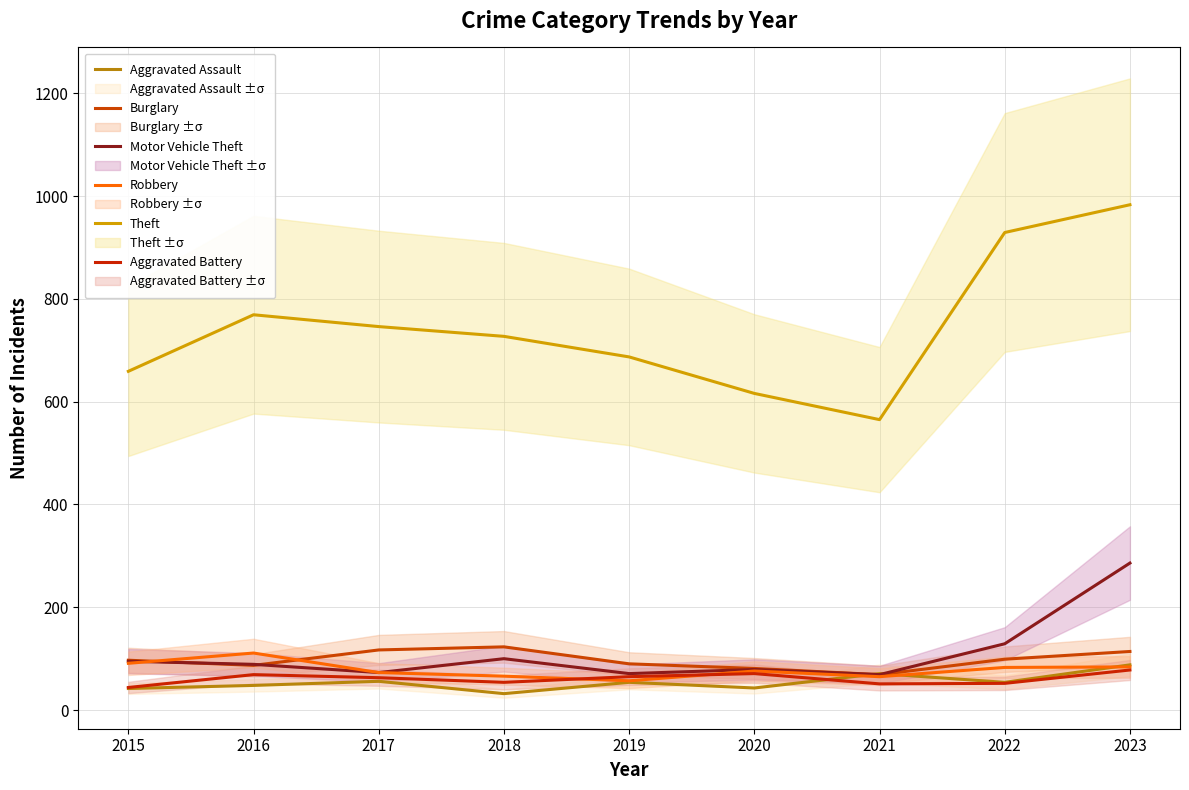

Reading left to right, extract all data points from this chart.

Aggravated Assault: 2015=42	2016=48	2017=56	2018=32	2019=54	2020=43	2021=71	2022=54	2023=88
Burglary: 2015=97	2016=87	2017=117	2018=123	2019=90	2020=81	2021=69	2022=99	2023=114
Motor Vehicle Theft: 2015=95	2016=89	2017=73	2018=100	2019=71	2020=79	2021=69	2022=129	2023=286
Robbery: 2015=91	2016=111	2017=73	2018=66	2019=57	2020=76	2021=65	2022=83	2023=84
Theft: 2015=659	2016=769	2017=746	2018=727	2019=687	2020=616	2021=565	2022=929	2023=983
Aggravated Battery: 2015=44	2016=69	2017=63	2018=54	2019=65	2020=71	2021=51	2022=52	2023=78